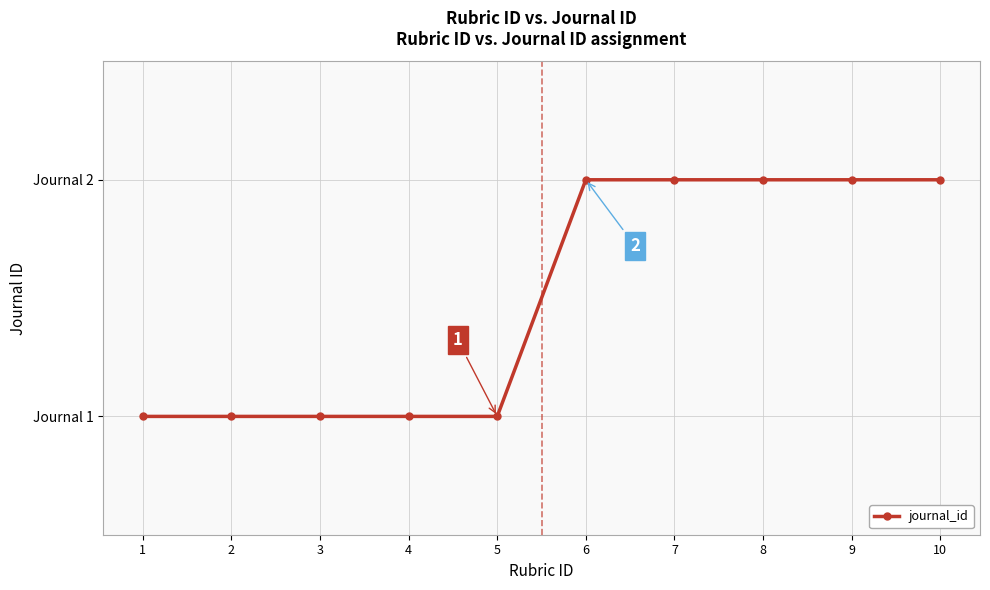

What is the difference between the second highest and minimum values?

1